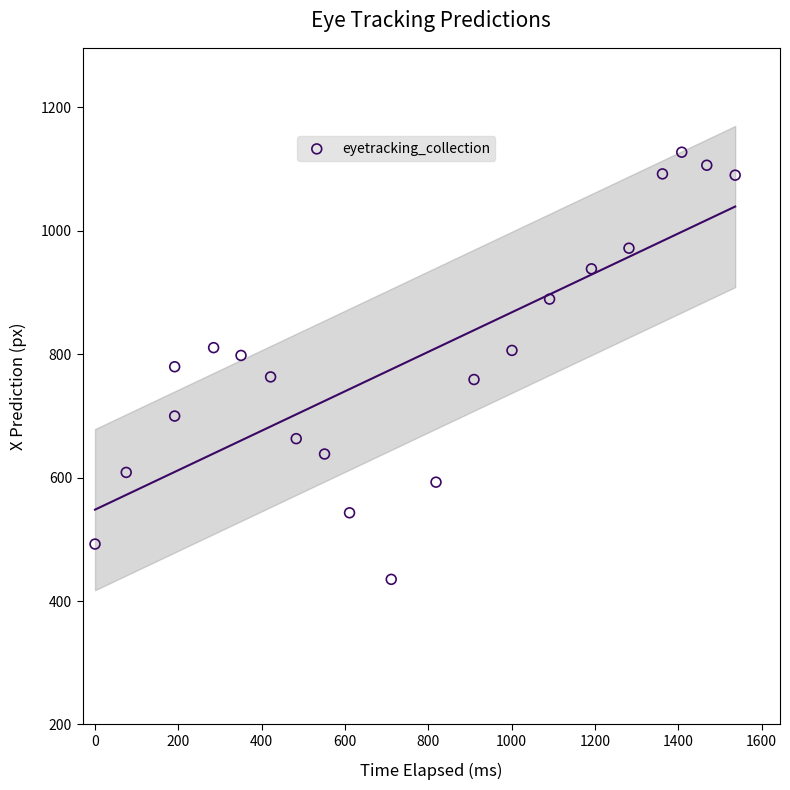

What is the range of Y values (max minus min)?

691.9